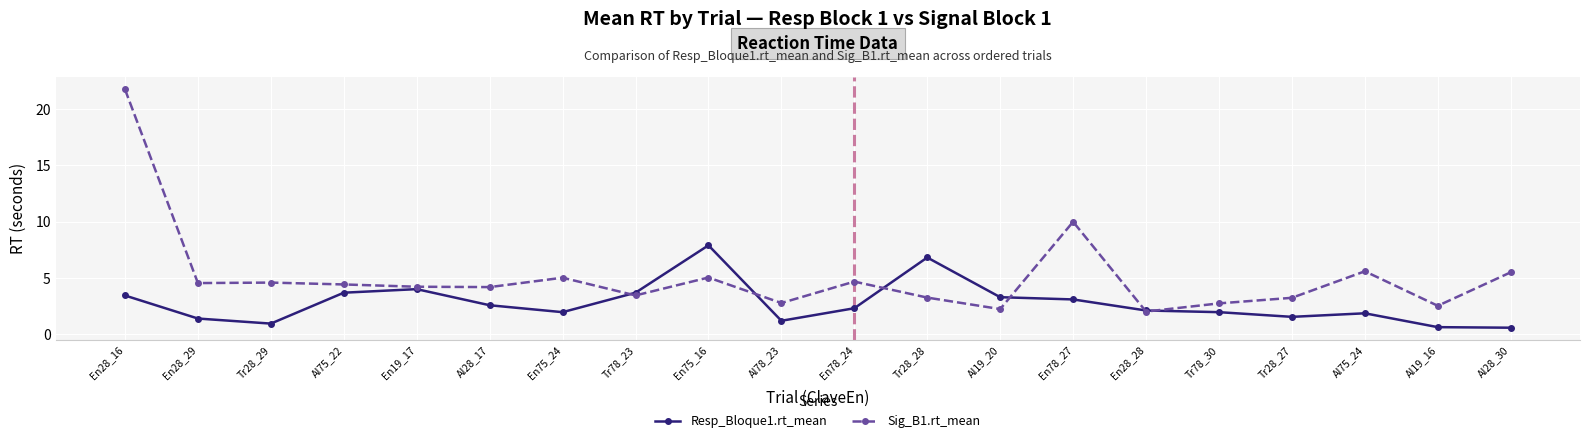

At which label is Resp_Bloque1.rt_mean closest to 4?

En19_17